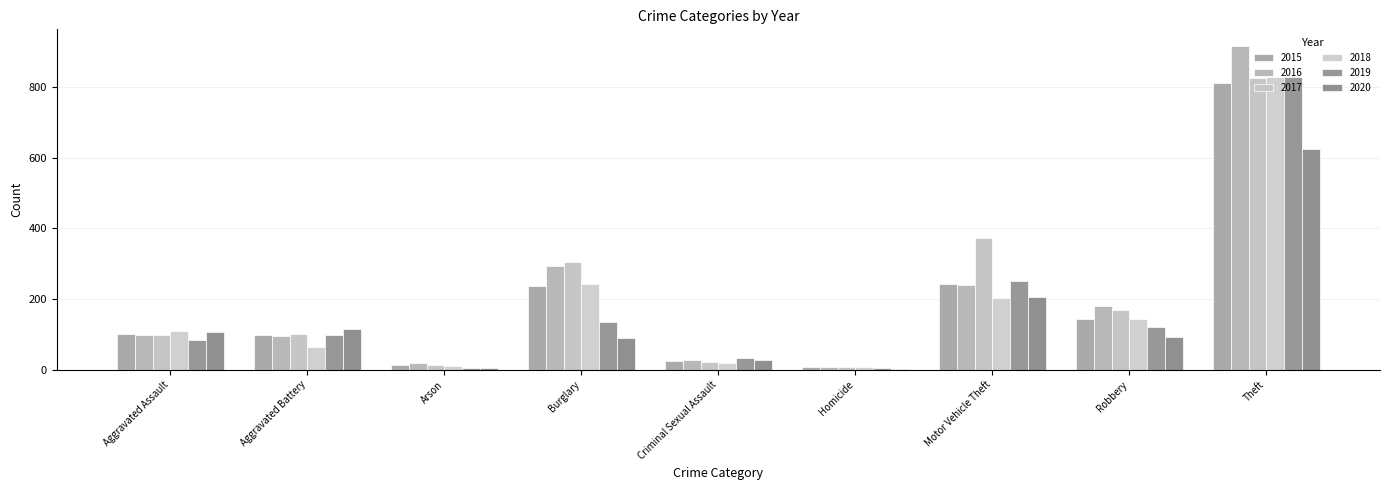

How many categories are shown in the chart?

9